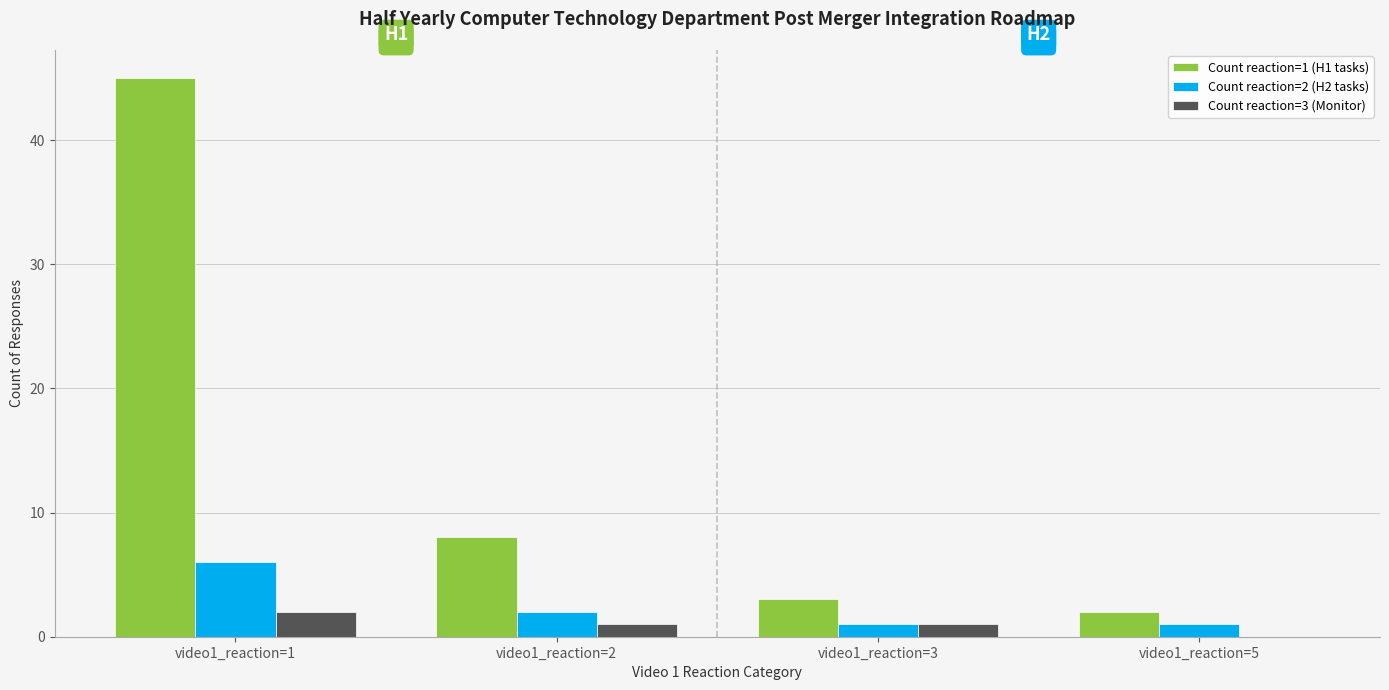

Is it true that Count reaction=1 (H1 tasks) equals 2 at video1_reaction=5?

True